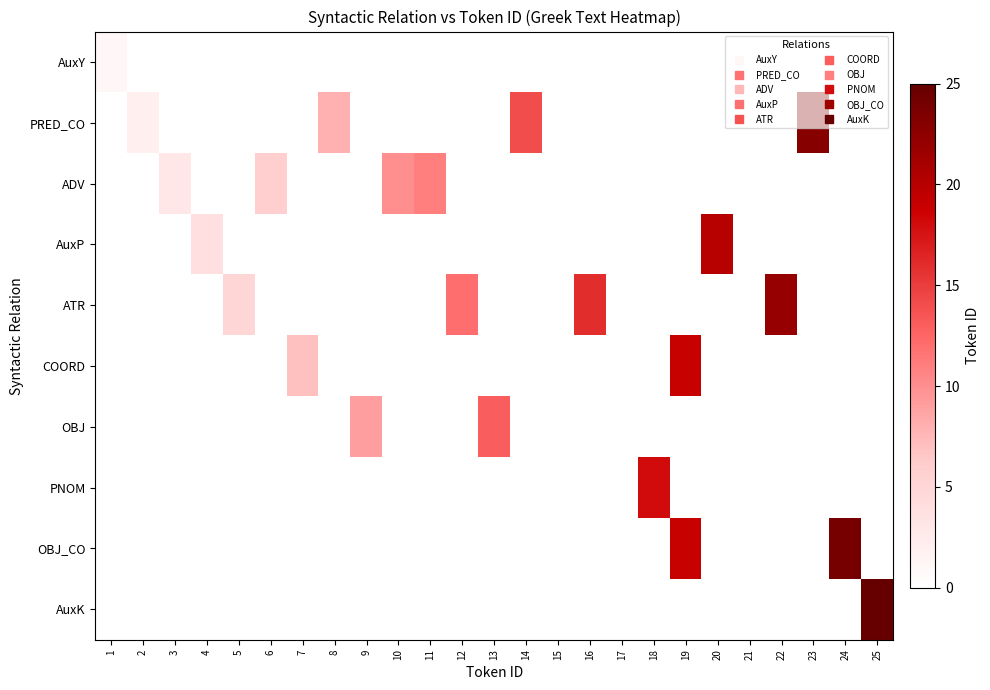

Between 1 and 11, which series saw the biggest shift?

ADV